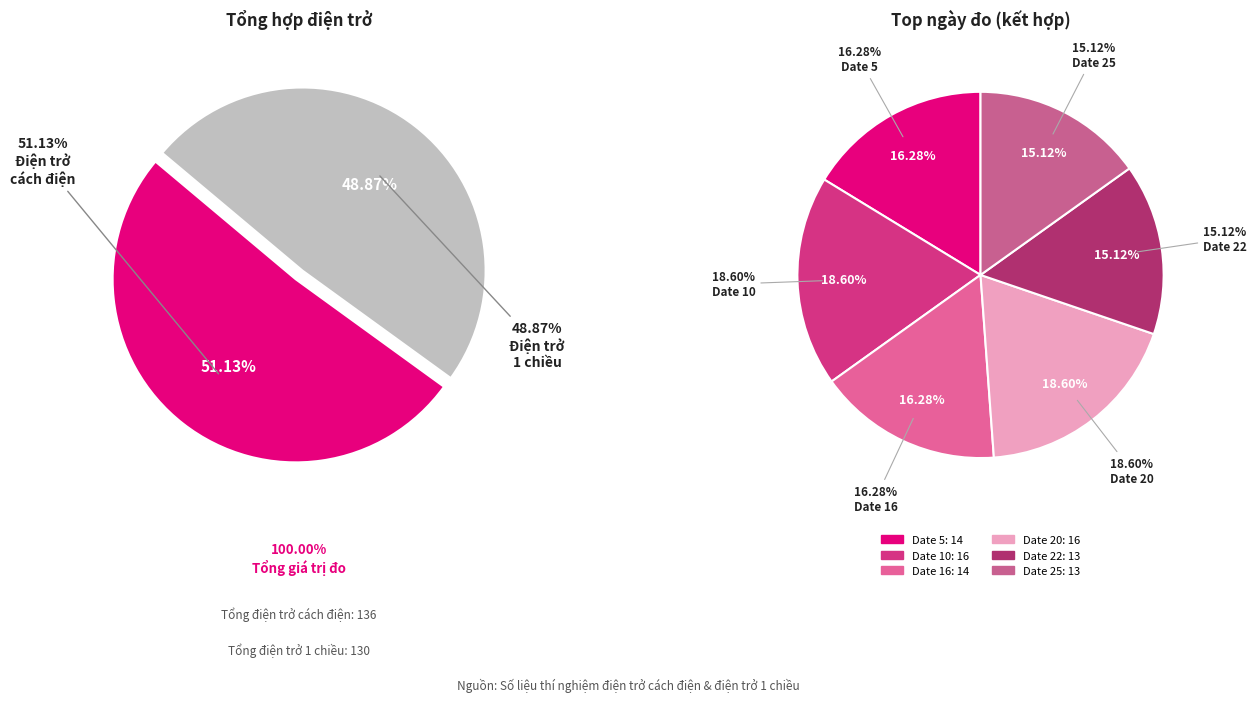

What is the spread (max minus min) of values at Date 5?

2